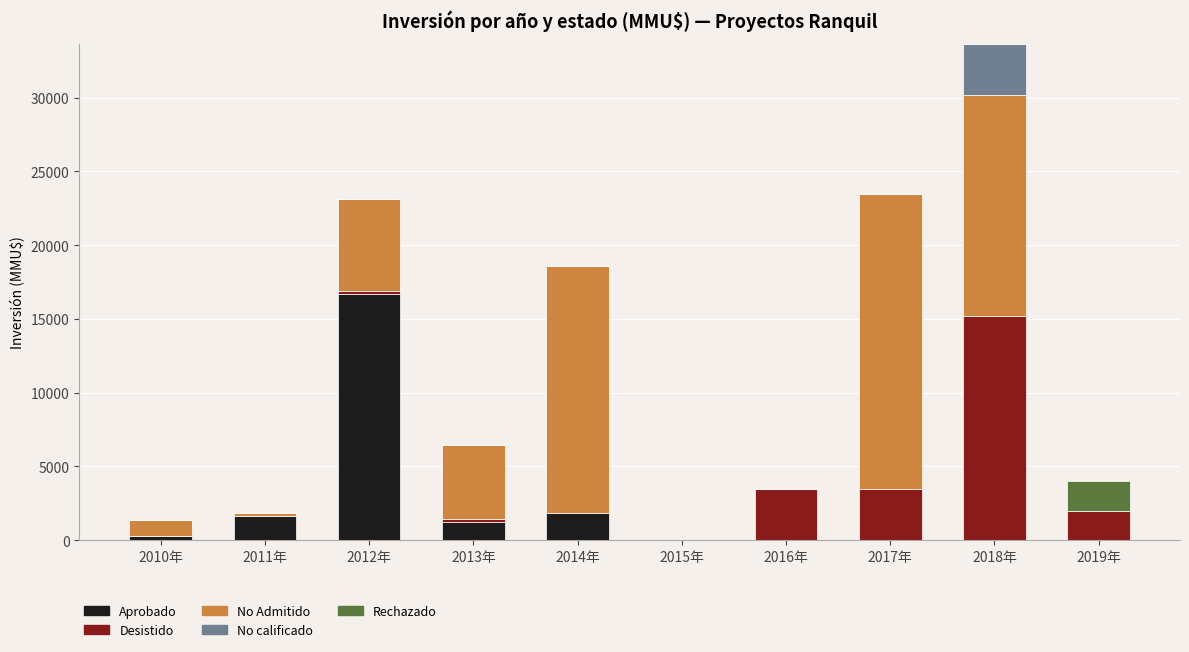

What is the sum of all Aprobado values?

21649